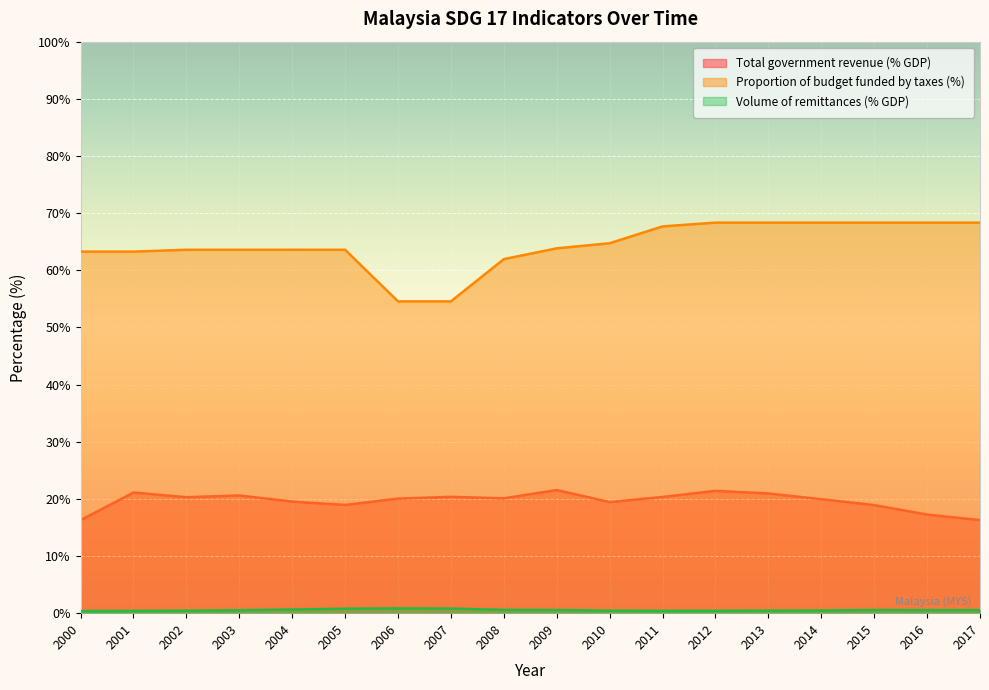

The Total government revenue (% GDP) series shows 11.4 at 2006. True or false?

False